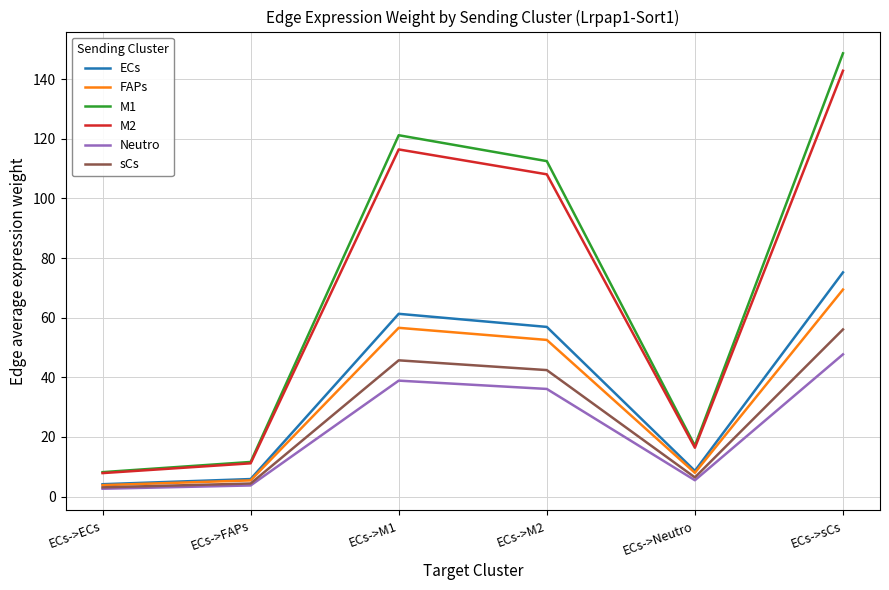

Is the value of M1 at ECs->ECs greater than the value of Neutro at ECs->M1?

No